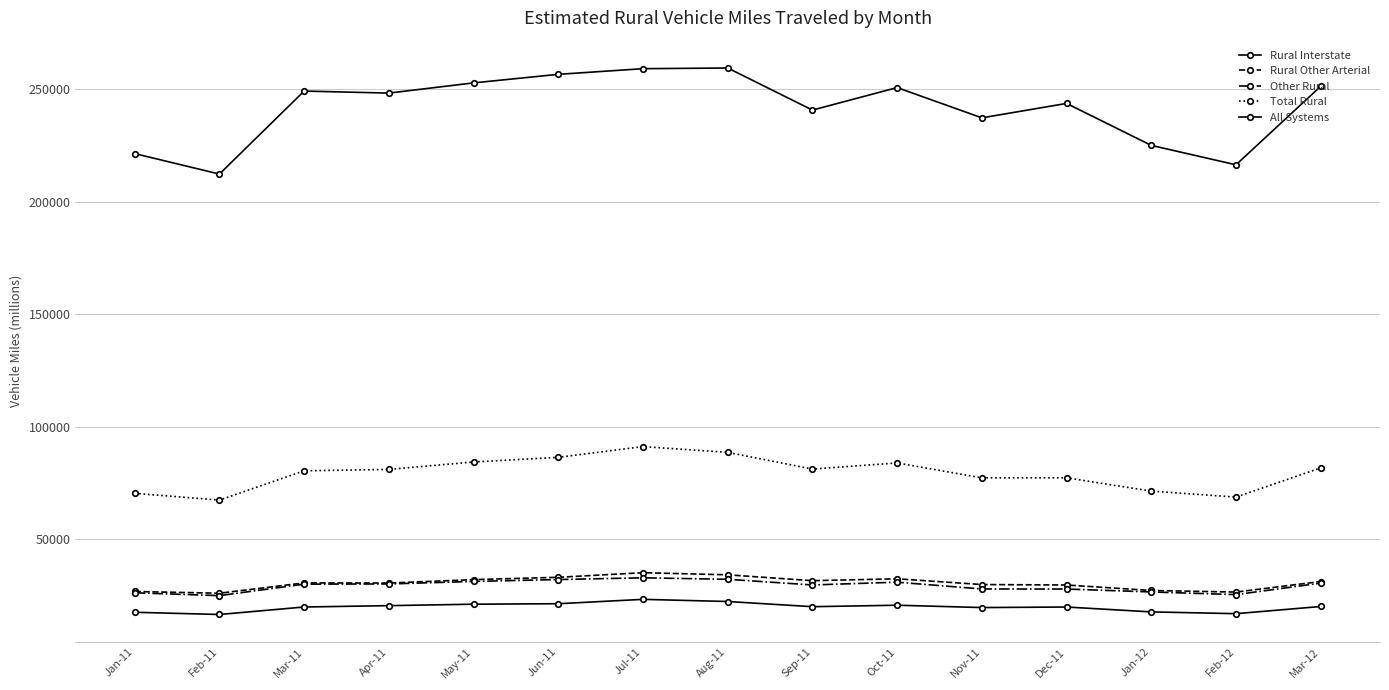

The value of Total Rural at Jun-11 is 86352. True or false?

True